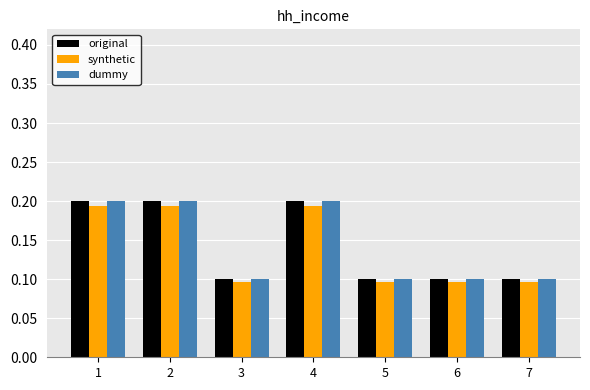

The dummy series shows 0.1 at 7. True or false?

True